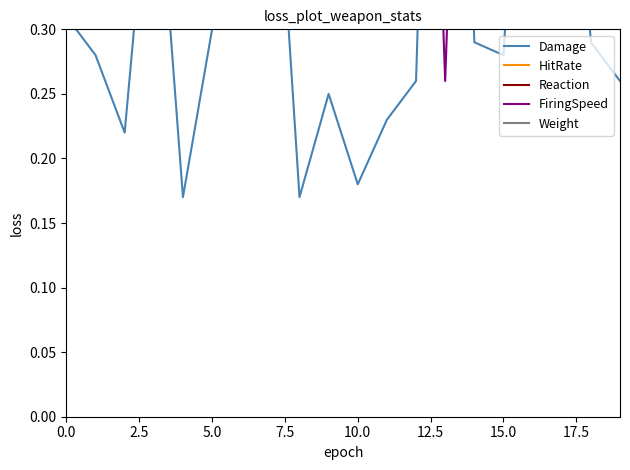

True or false: FiringSpeed and HitRate intersect in this chart.

True